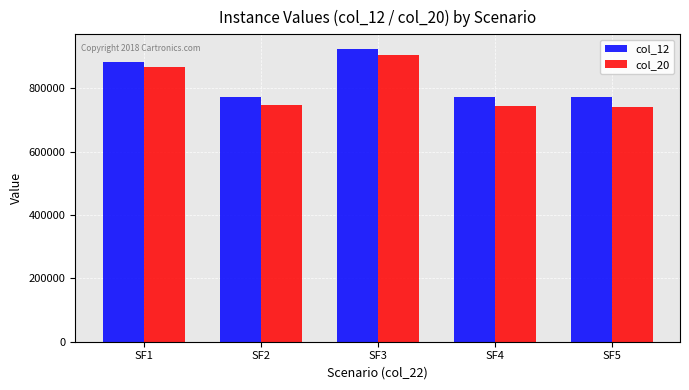

What is the difference between the highest and lowest values at SF1?

17979.1